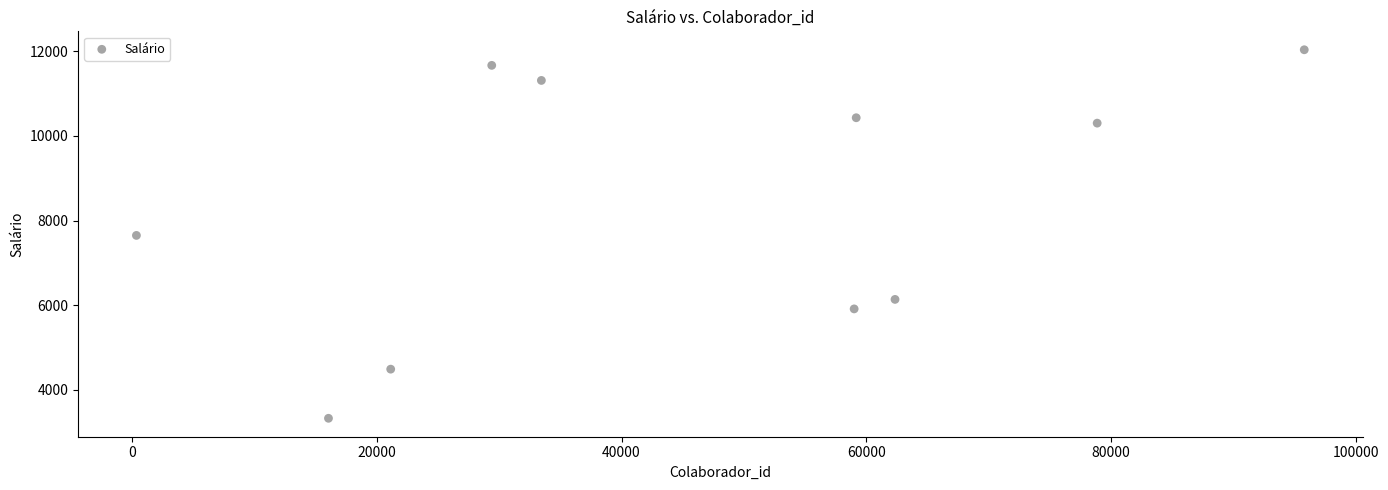

What is the range of X values (max minus min)?

95443.0